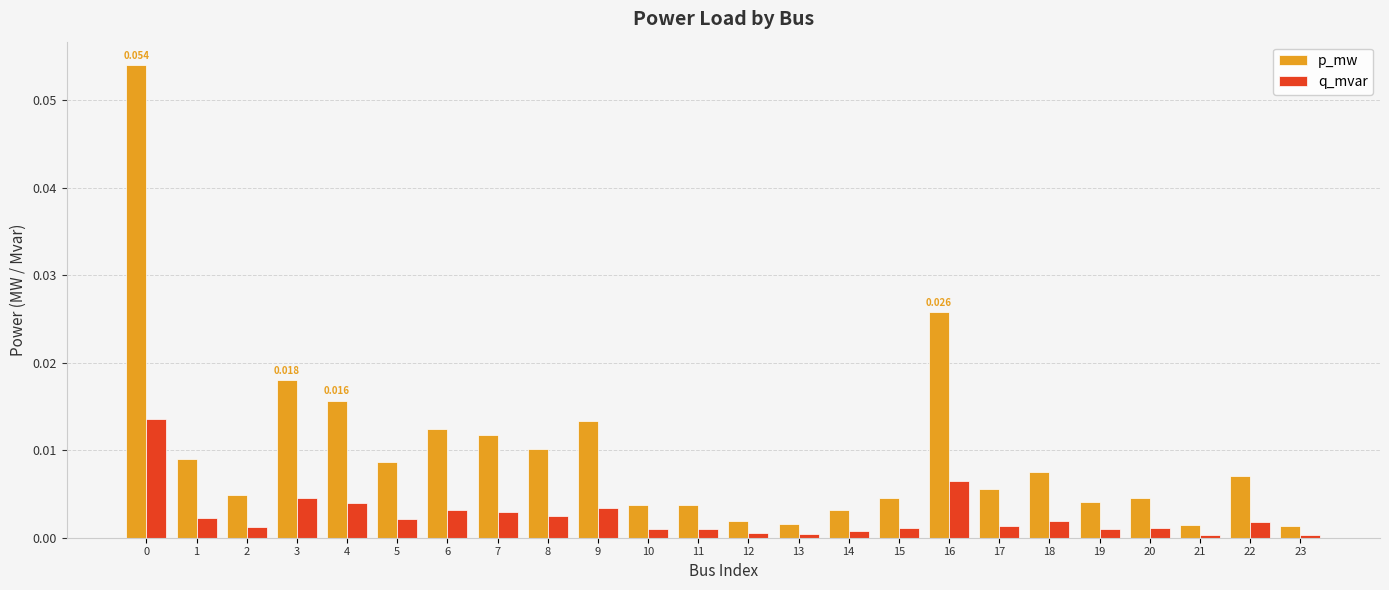

Which series has the largest range (max minus min)?

p_mw